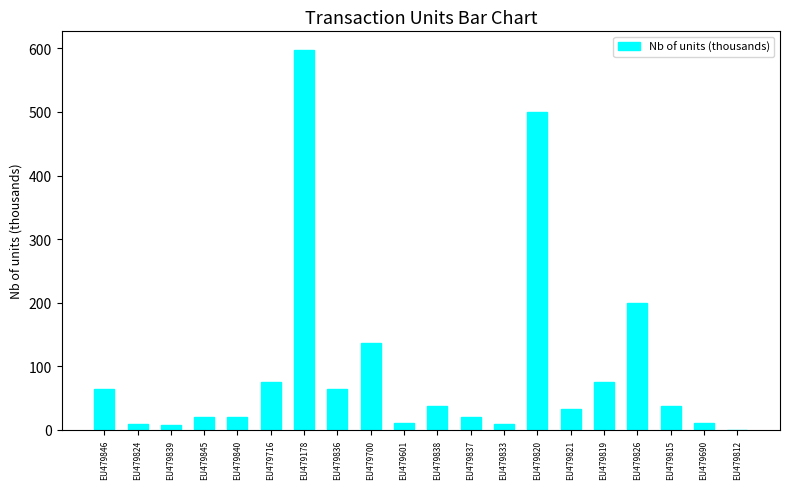

Approximately how many times larger is the value at EU479837 compared to EU479836?

0.3